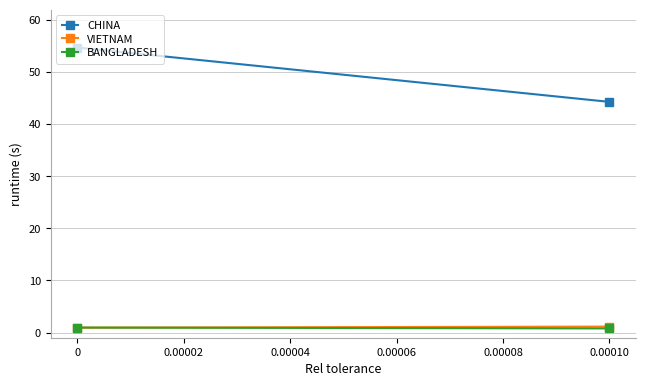

Reading right to left, extract all data points from this chart.

CHINA: 44.3	54.8
VIETNAM: 1.1	0.9
BANGLADESH: 0.8	1.0